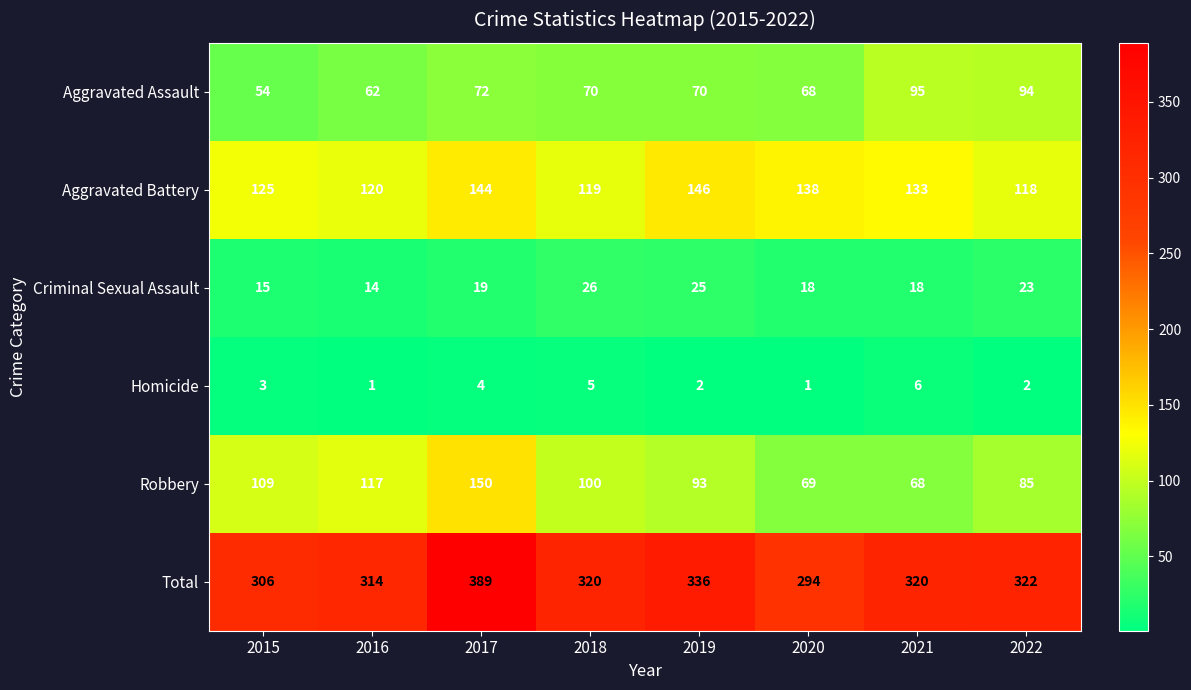

At how many categories does at least one series exceed 84?

8